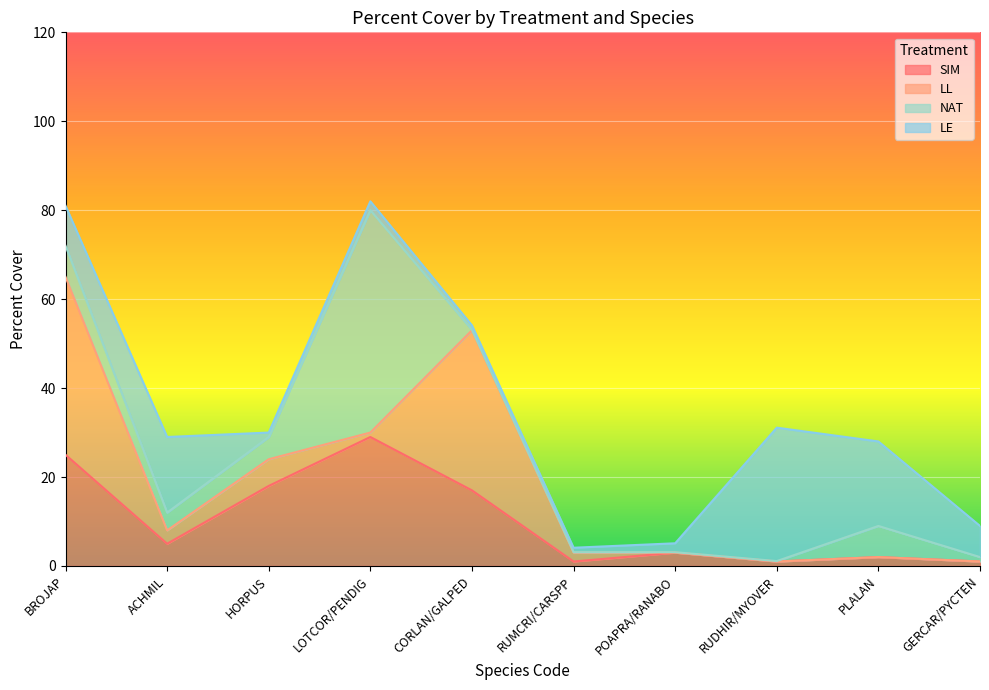

Is the value of NAT at LOTCOR/PENDIG greater than the value of SIM at PLALAN?

Yes